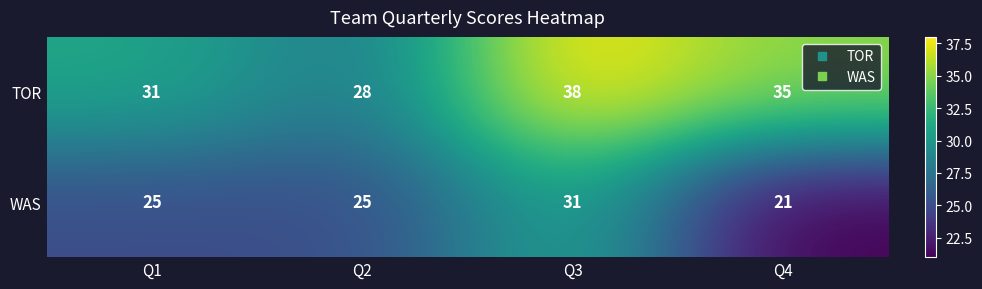

What is the total value across all series at Q3?

69